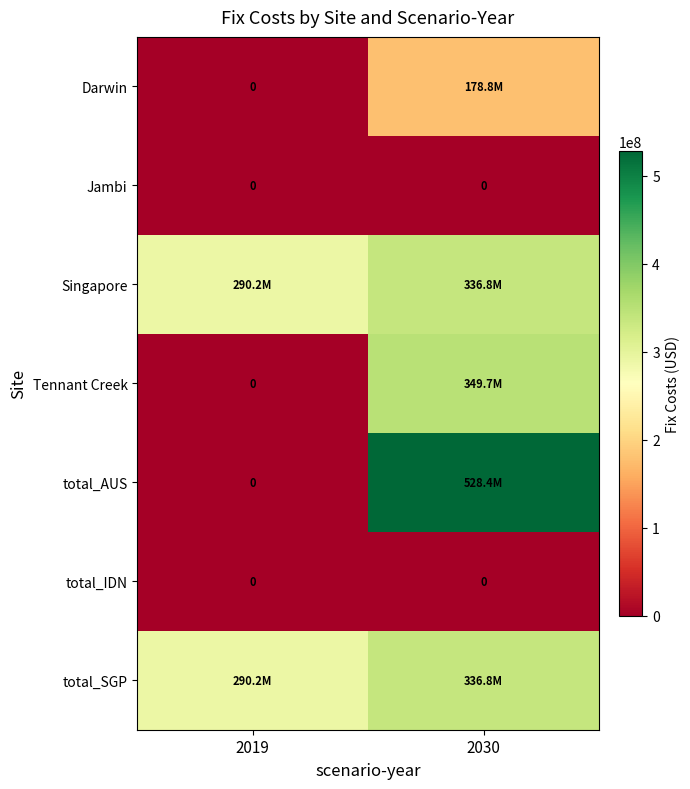

What is the sum of the total_AUS values at 2030 and 2019?

528445366.2